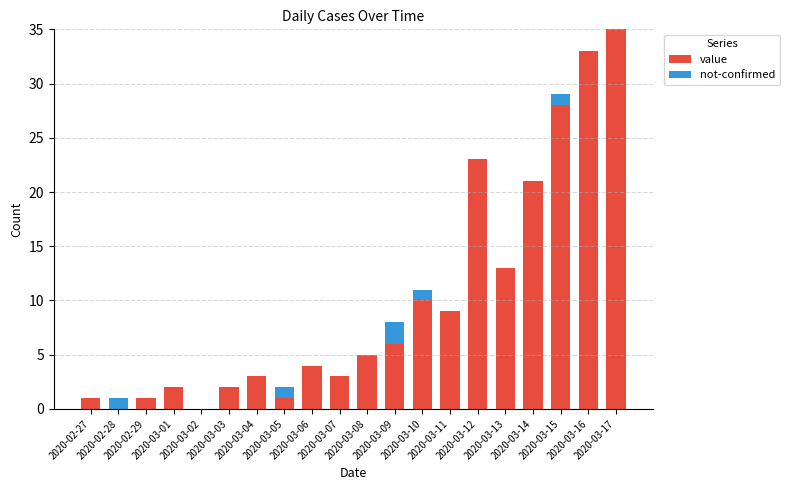

What is the maximum value for value?

35